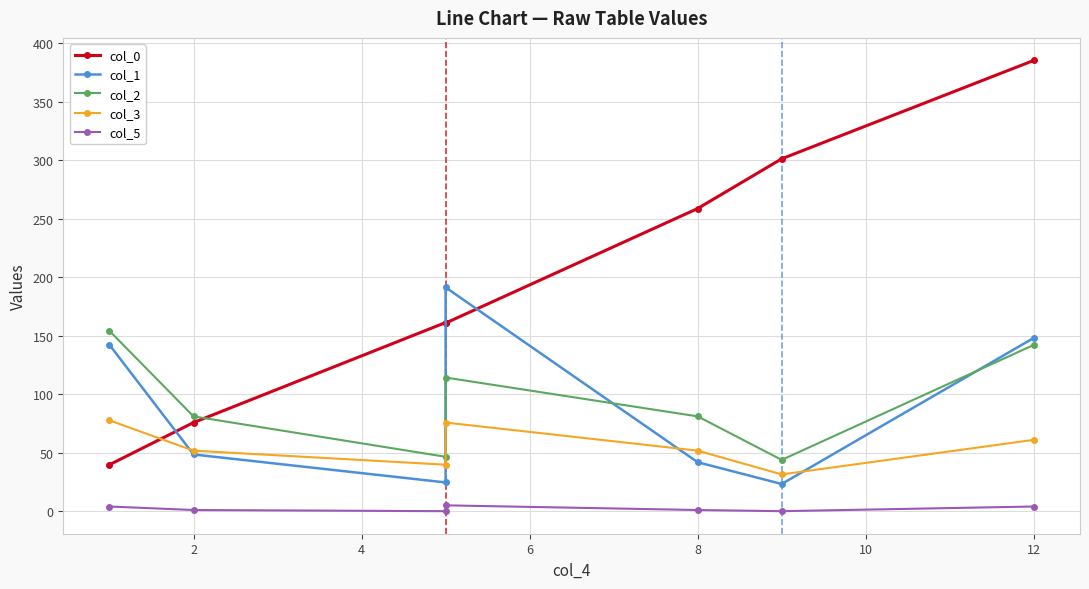

List the series in order of their peak value, highest first.

col_0, col_1, col_2, col_3, col_5